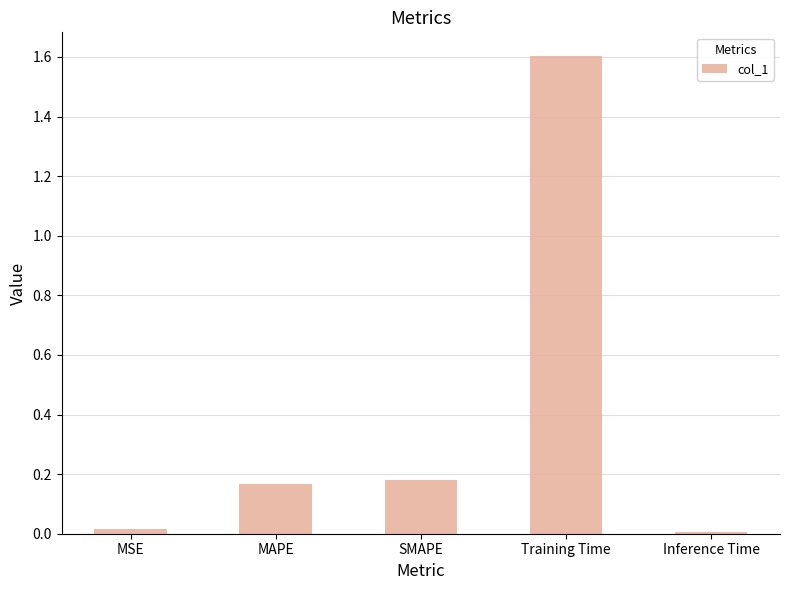

Between SMAPE and Training Time, which is larger?

Training Time